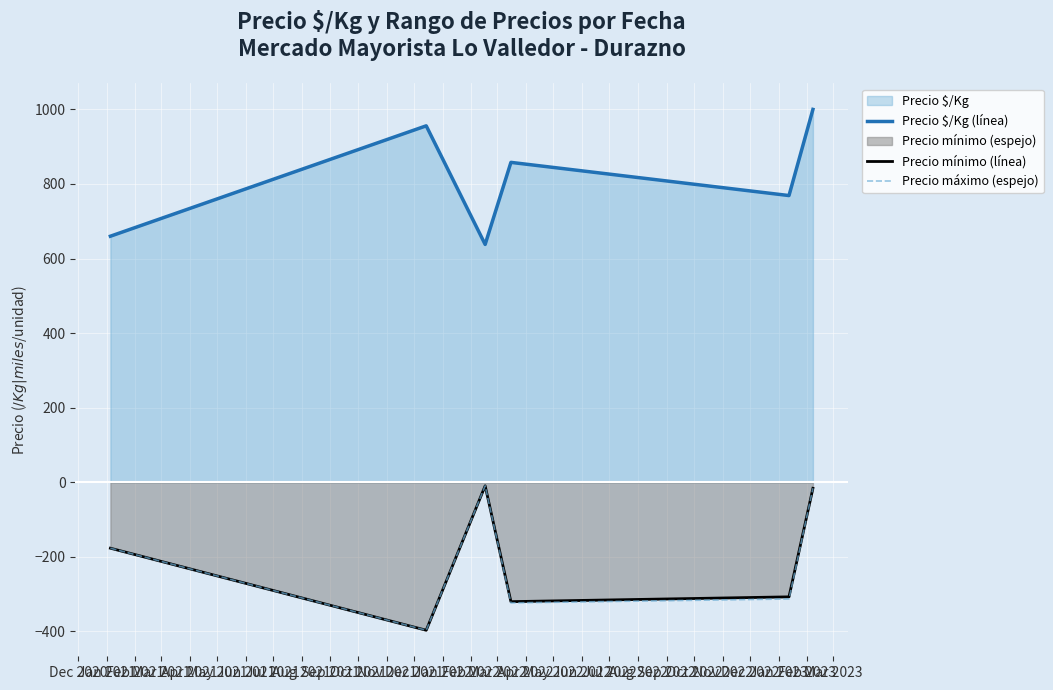

What is the difference between the maximum and second lowest values in the Precio máximo (espejo) series?

313.9